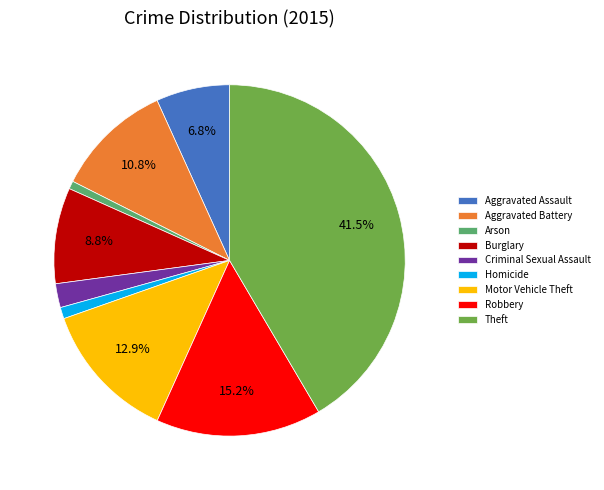

Which has a higher value, Burglary or Motor Vehicle Theft?

Motor Vehicle Theft